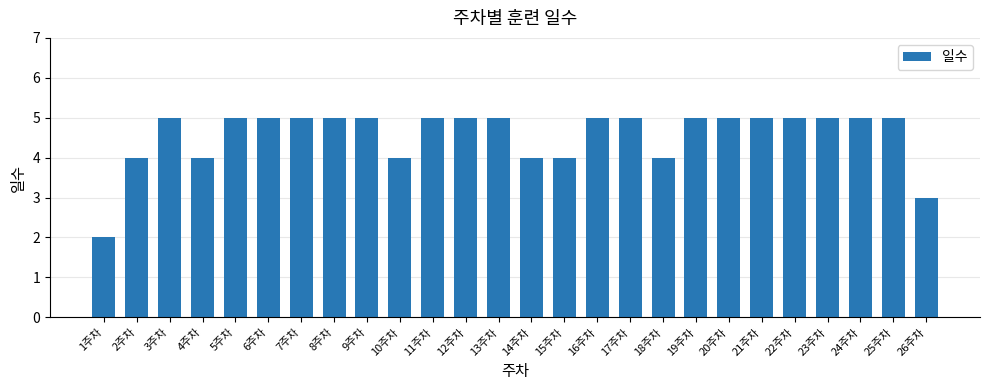

Reading left to right, transcribe all the data shown in this chart.

1주차=2	2주차=4	3주차=5	4주차=4	5주차=5	6주차=5	7주차=5	8주차=5	9주차=5	10주차=4	11주차=5	12주차=5	13주차=5	14주차=4	15주차=4	16주차=5	17주차=5	18주차=4	19주차=5	20주차=5	21주차=5	22주차=5	23주차=5	24주차=5	25주차=5	26주차=3